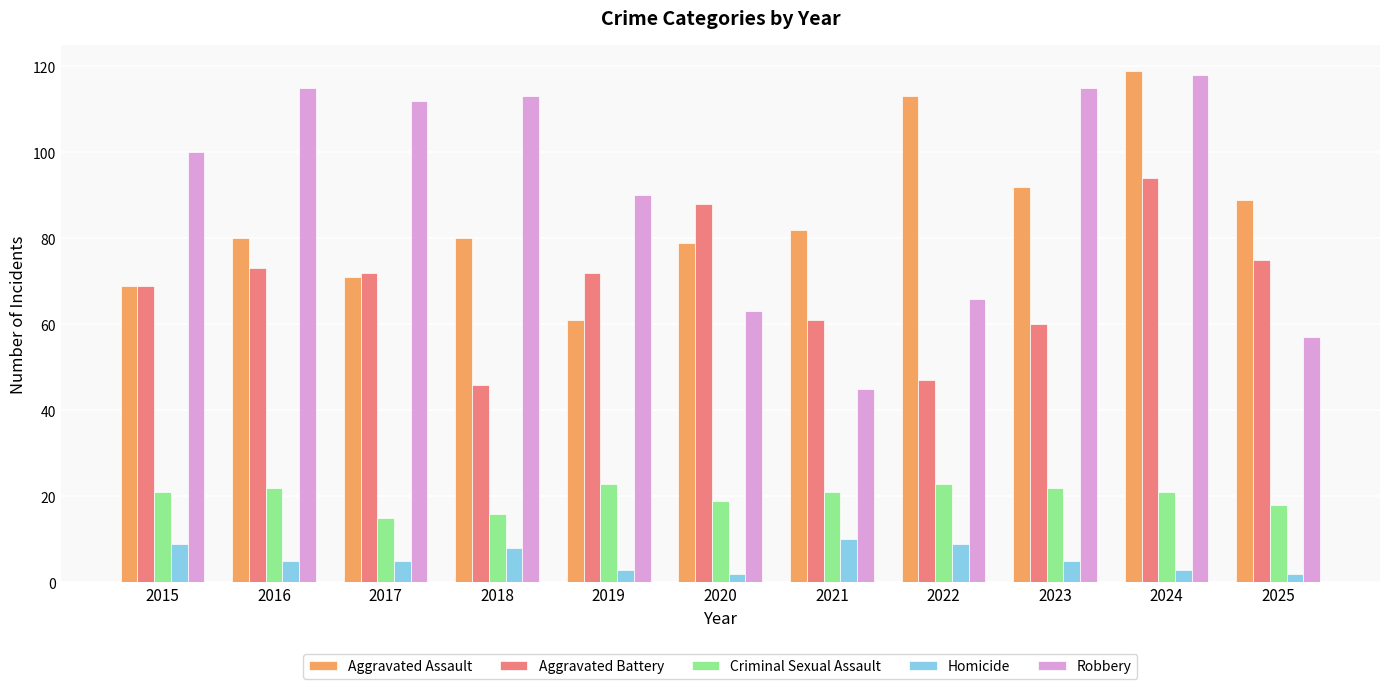

What is the value of the Homicide bar at the 2nd from the left?

5